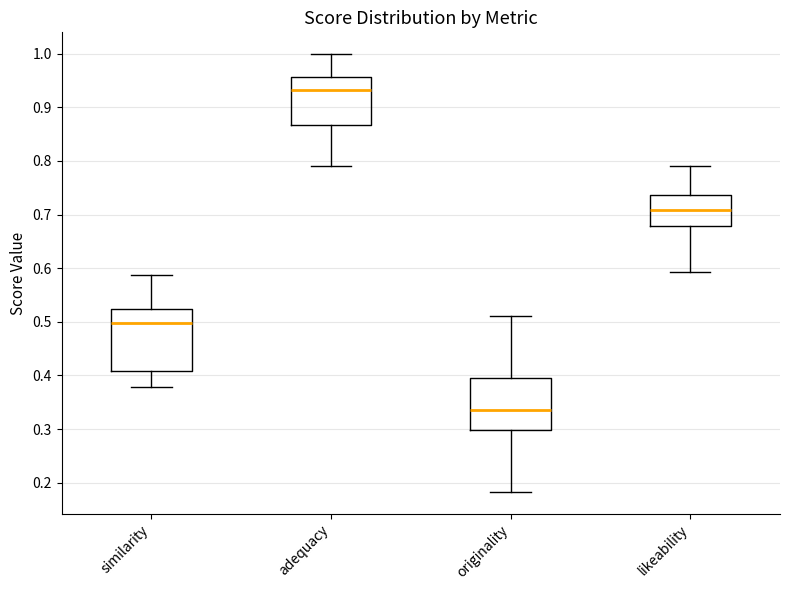

Where is the lower edge of the box for adequacy on the y-axis? The values are not printed on the chart, so give them approximately, as read against the axis.

0.87